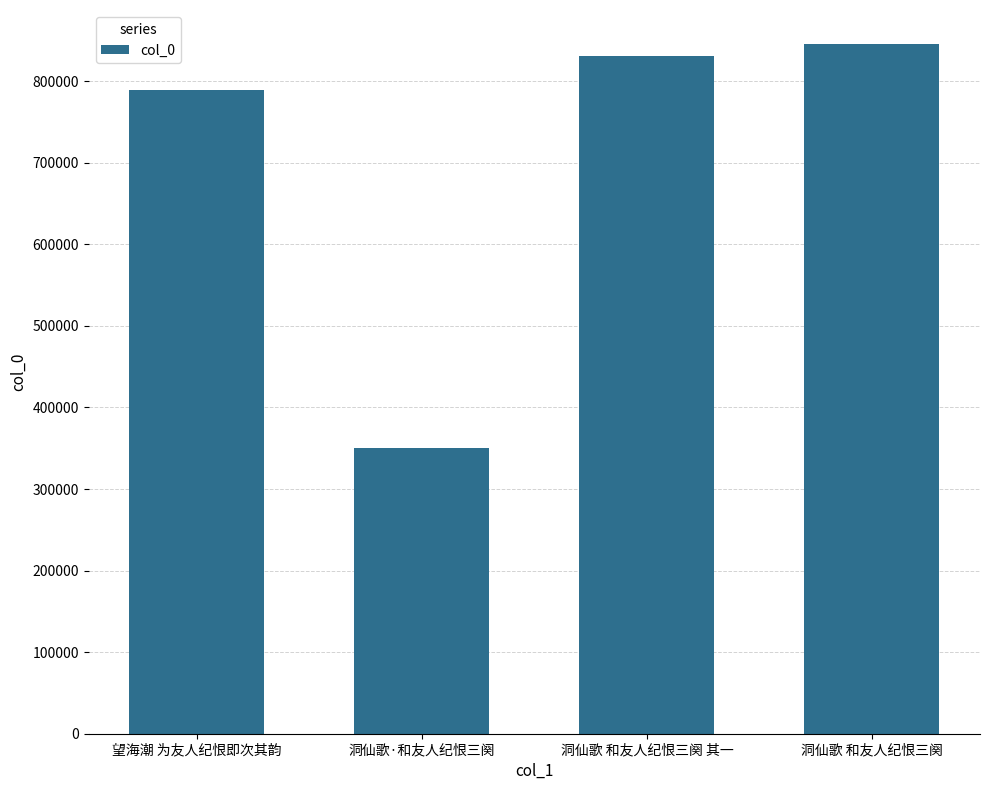

What is the minimum value shown in the chart?

350164